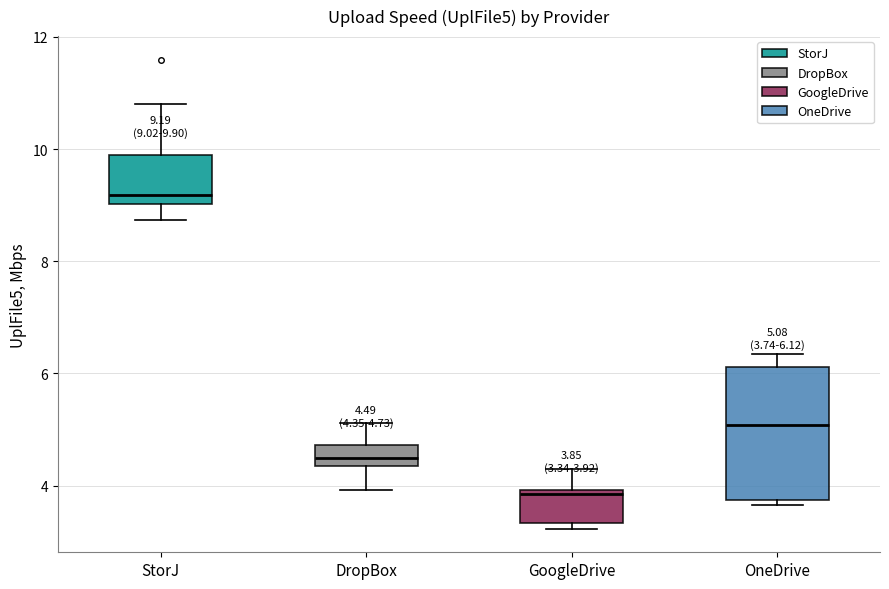

Comparing the boxes themselves (not the whiskers), which one is the tallest?

OneDrive